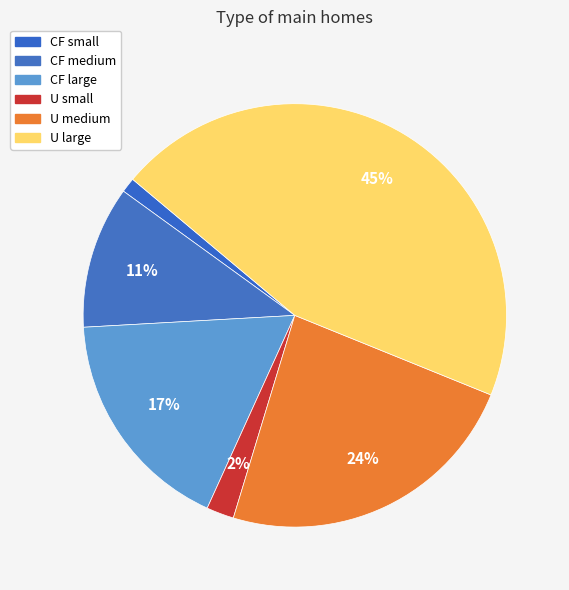

How much of the chart is everything except U medium?

76.4%